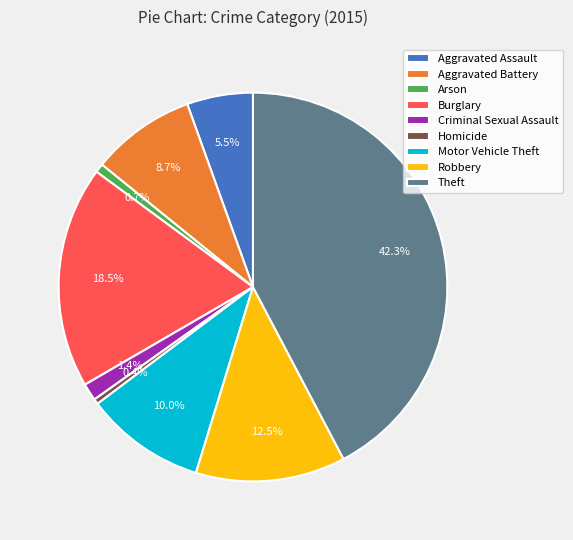

Which has a higher value, Criminal Sexual Assault or Aggravated Assault?

Aggravated Assault